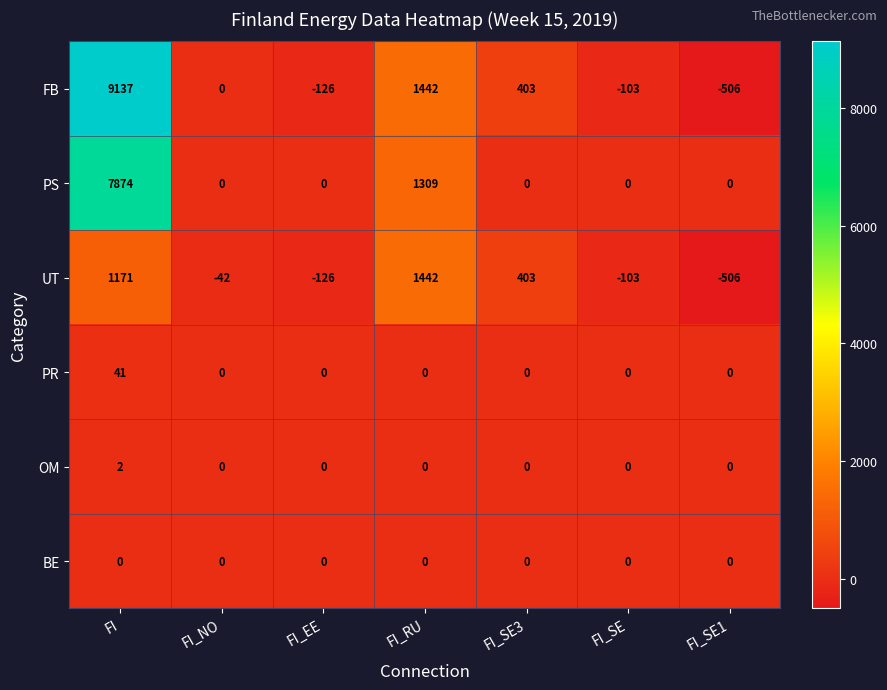

Is the value of UT at FI_SE1 greater than the value of FB at FI_SE?

No